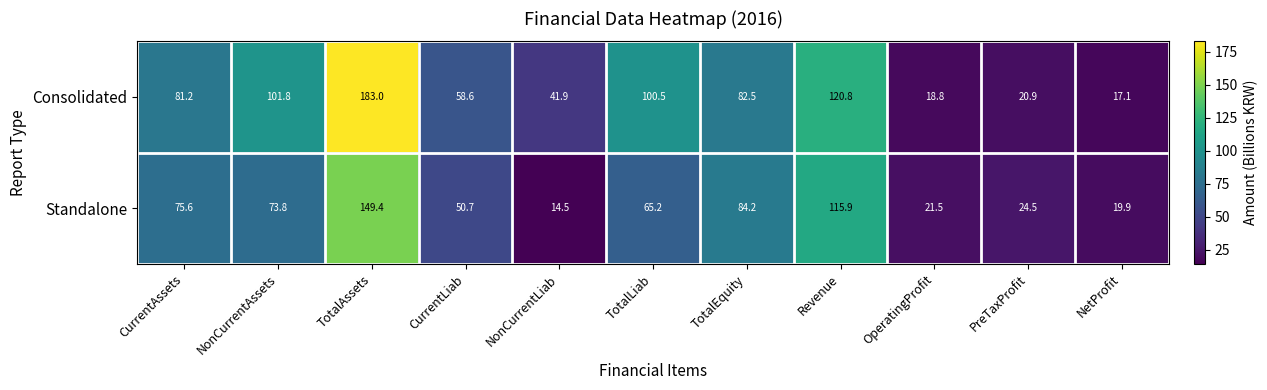

Where does the Standalone series first go above 65?

CurrentAssets